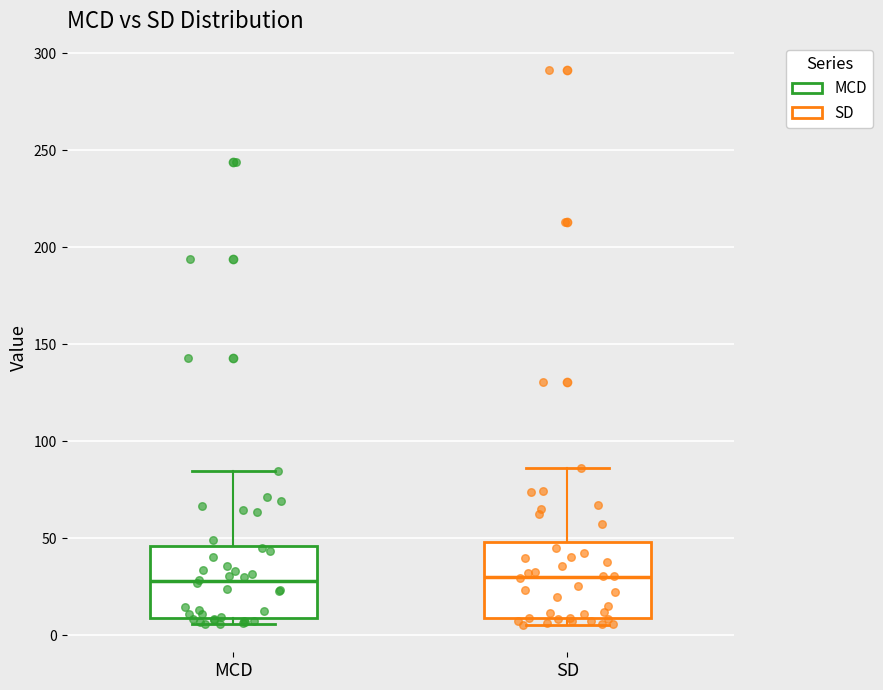

Reading left to right, read every box against the y-axis: the position of its median line, the range the box covers, and the ends of its whiskers. The values are not printed on the chart, so give them approximately, as read against the axis.

MCD: median 30, box 10 to 45, whiskers 5 to 85
SD: median 30, box 10 to 50, whiskers 5 to 85